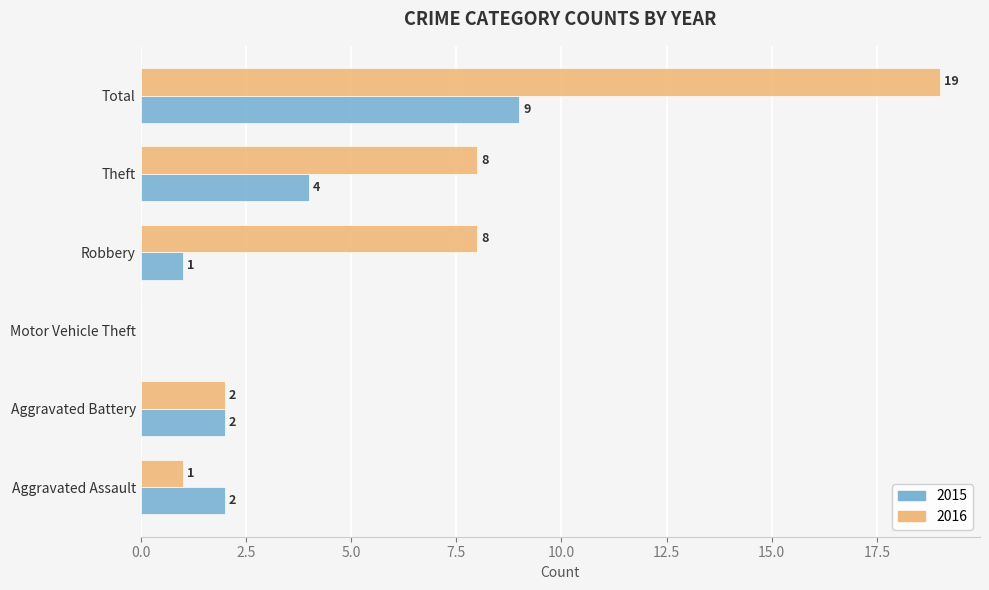

Which series has the largest total across all categories?

2016